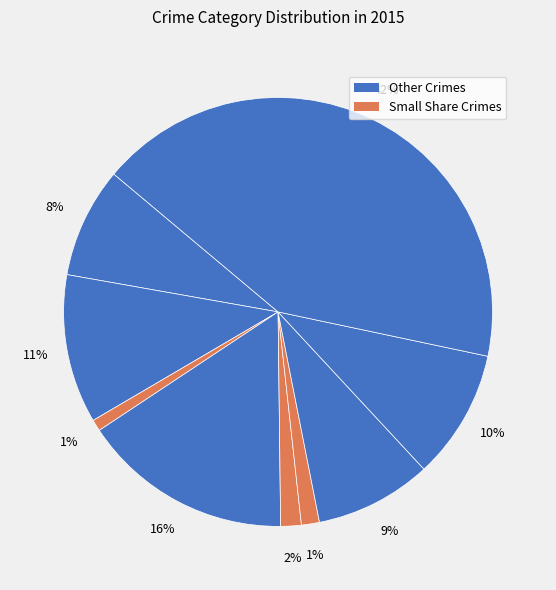

Count the number of slices in the pie.

9